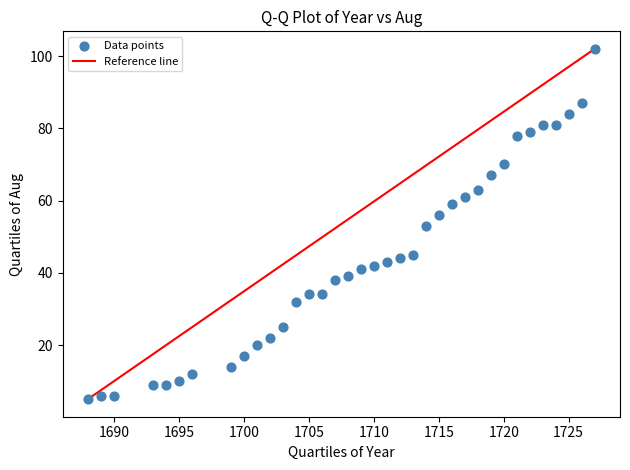

What is the range of X values (max minus min)?

39